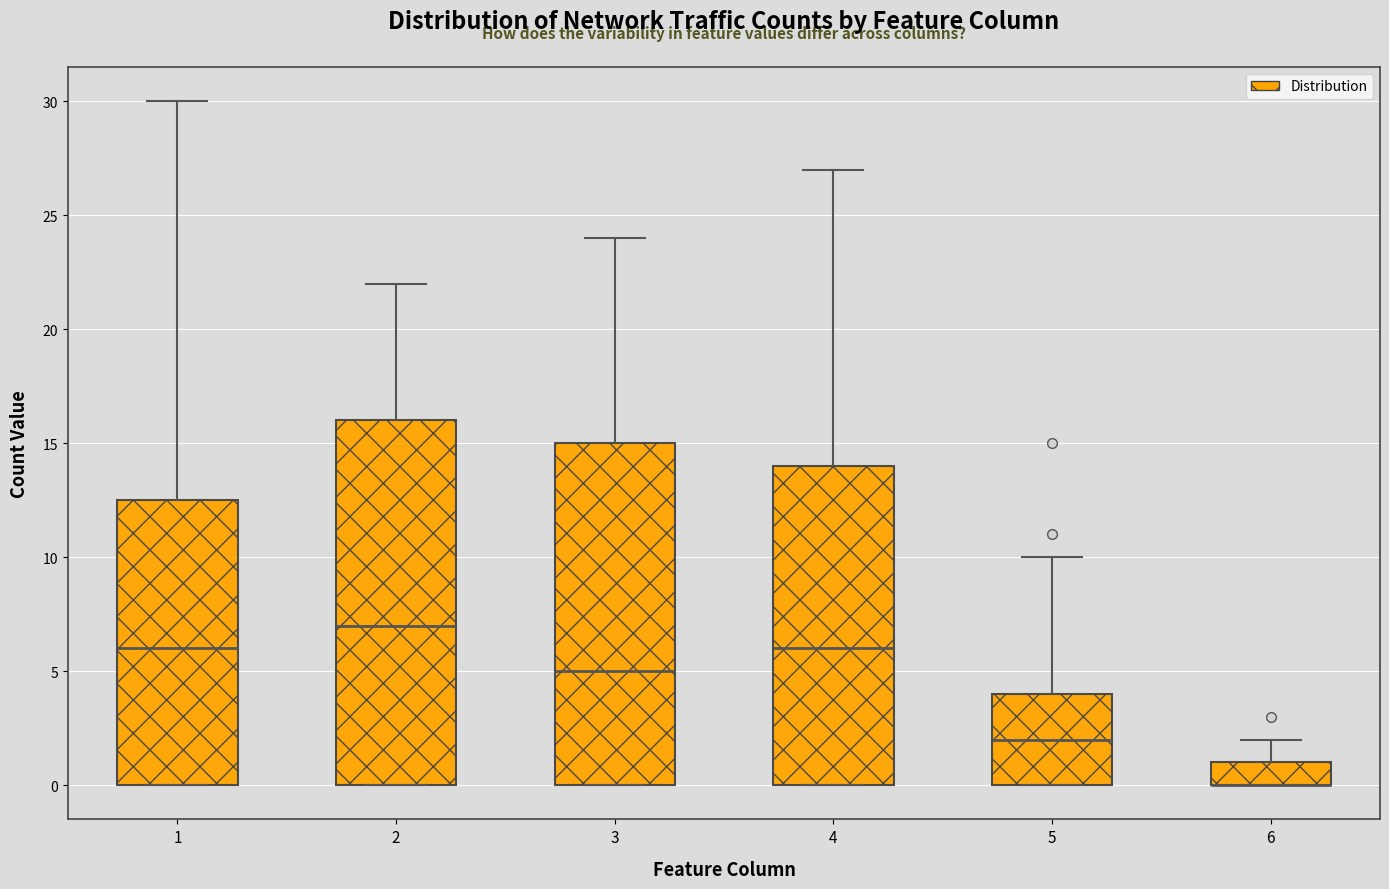

Reading left to right, read every box against the y-axis: the position of its median line, the range the box covers, and the ends of its whiskers. The values are not printed on the chart, so give them approximately, as read against the axis.

1: median 6.0, box 0.0 to 12.5, whiskers 0.0 to 30.0
2: median 7.0, box 0.0 to 16.0, whiskers 0.0 to 22.0
3: median 5.0, box 0.0 to 15.0, whiskers 0.0 to 24.0
4: median 6.0, box 0.0 to 14.0, whiskers 0.0 to 27.0
5: median 2.0, box 0.0 to 4.0, whiskers 0.0 to 10.0
6: median 0.0 (drawn on the box's lower edge), box 0.0 to 1.0, whiskers 0.0 to 2.0